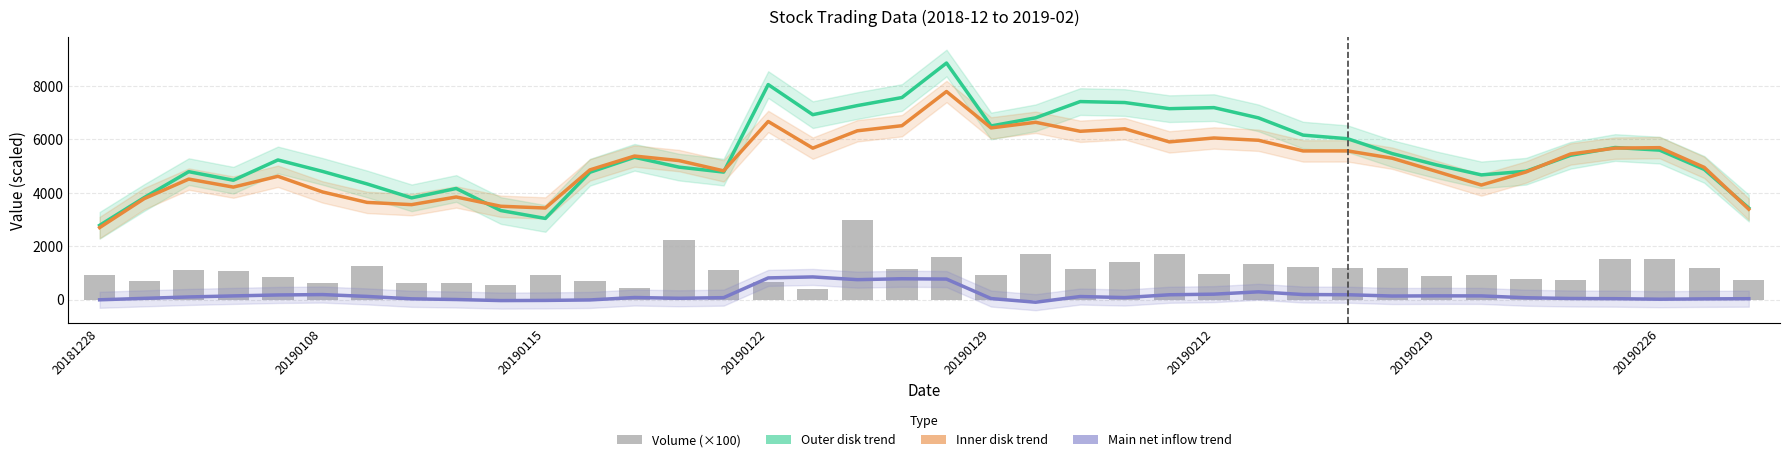

Reading right to left, transcribe all the data shown in this chart.

Outer disk trend: 3424.7	4873.9	5594.4	5692.9	5401.0	4803.5	4667.6	5040.0	5465.4	6022.2	6157.5	6802.4	7187.3	7147.8	7377.6	7414.1	6805.9	6500.4	8857.3	7564.9	7263.6	6923.2	8050.4	4772.5	4958.4	5326.5	4765.5	3036.3	3333.2	4158.7	3807.5	4329.6	4799.1	5227.2	4467.7	4788.3	3817.7	2777.9
Inner disk trend: 3382.5	4949.3	5687.5	5670.4	5450.8	4775.1	4288.0	4794.7	5292.0	5567.0	5564.5	5964.5	6050.2	5903.4	6394.2	6301.0	6638.1	6427.3	7791.2	6510.3	6319.4	5669.3	6668.7	4819.1	5203.1	5373.6	4855.3	3427.2	3492.9	3840.6	3553.3	3637.2	4029.5	4614.9	4210.2	4510.5	3778.1	2694.6
Main net inflow trend: 30.5	23.4	11.4	30.9	37.9	66.2	135.2	137.2	130.2	179.1	186.0	287.8	200.2	177.5	72.5	111.8	-101.4	35.6	765.3	777.0	743.9	845.9	809.0	69.4	45.9	74.6	-16.2	-34.1	-40.1	-0.1	25.0	115.8	184.8	170.2	134.6	95.7	43.1	-10.5
Volume (×100): 726.4	1168.2	1512.5	1509.2	730.3	766.8	912.1	875.8	1197.3	1169.8	1228.4	1328.0	942.2	1720.0	1405.0	1135.2	1688.4	915.4	1584.7	1147.5	2995.9	401.8	668.0	1089.1	2210.8	431.8	686.6	936.7	549.4	631.4	612.7	1273.5	617.9	852.8	1062.8	1120.4	691.9	928.5